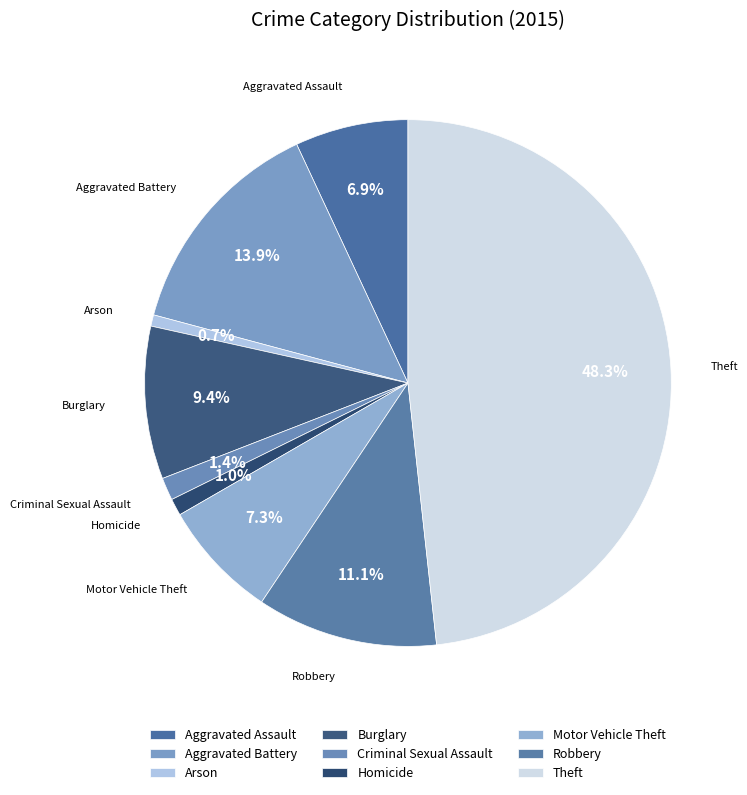

How many slices are in this pie chart?

9